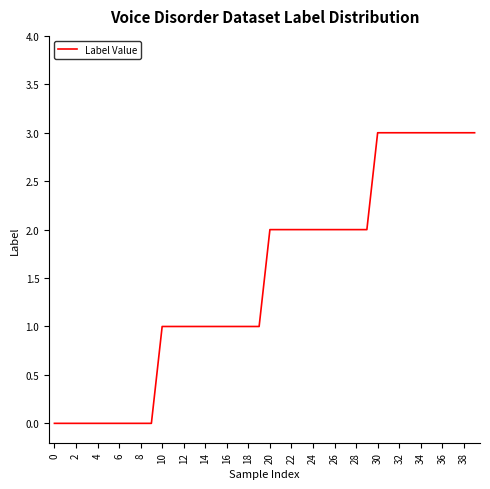

What is the greatest value displayed?

3